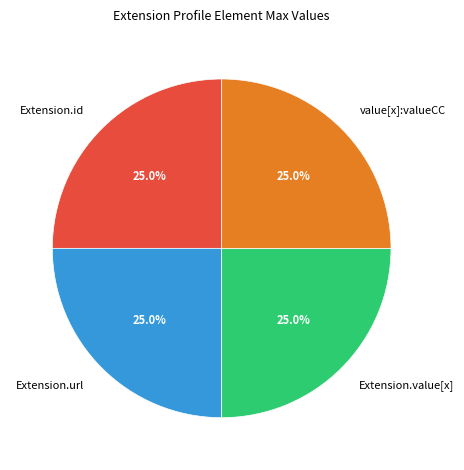

The Extension.url slice represents 99% of the pie. True or false?

False